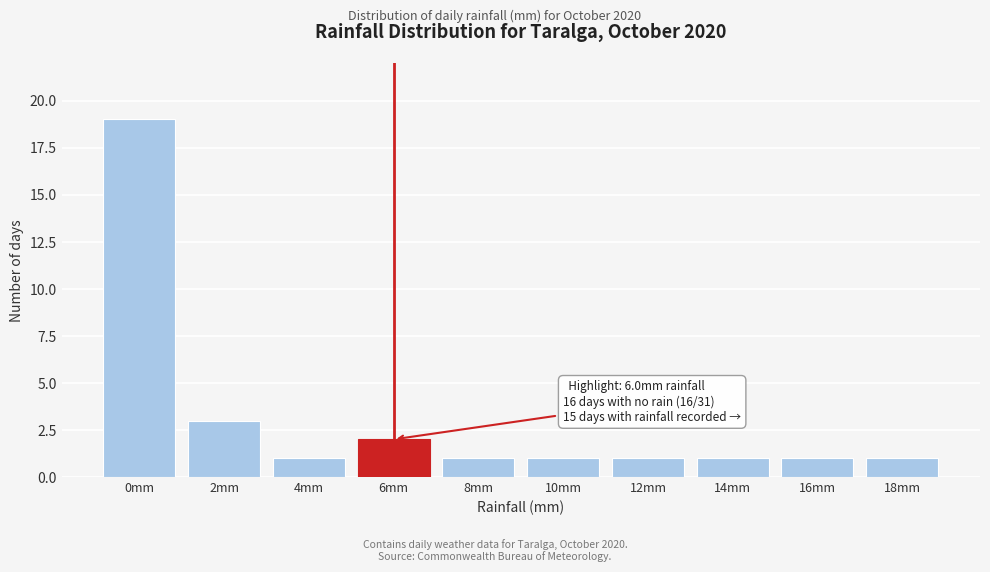

Reading right to left, transcribe all the data shown in this chart.

18mm=1	16mm=1	14mm=1	12mm=1	10mm=1	8mm=1	6mm=2	4mm=1	2mm=3	0mm=19